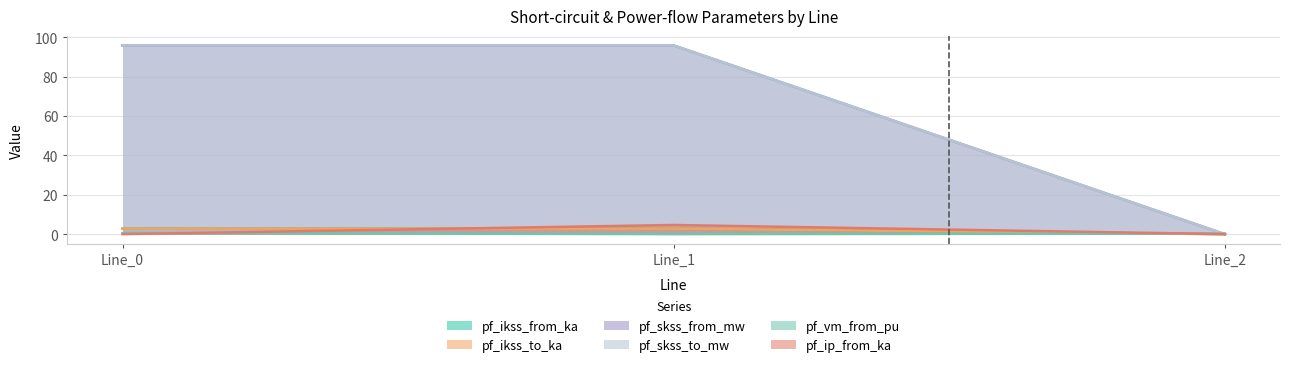

What is the difference between the pf_skss_to_mw values at Line_1 and Line_2?

95.9